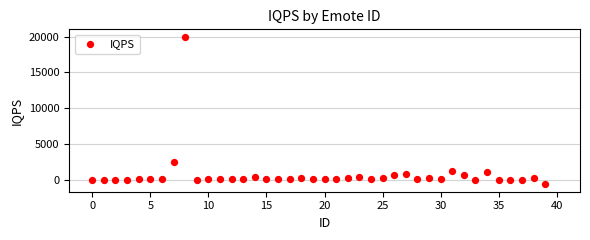

What is the range of Y values (max minus min)?

20666.0